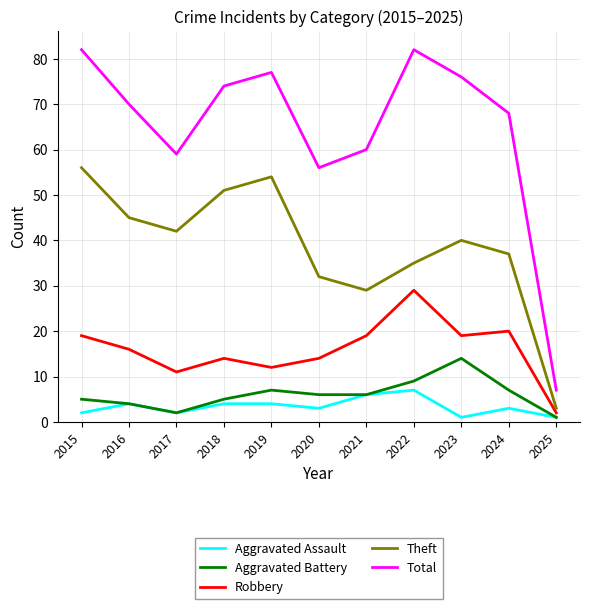

At which label does Robbery reach its peak?

2022